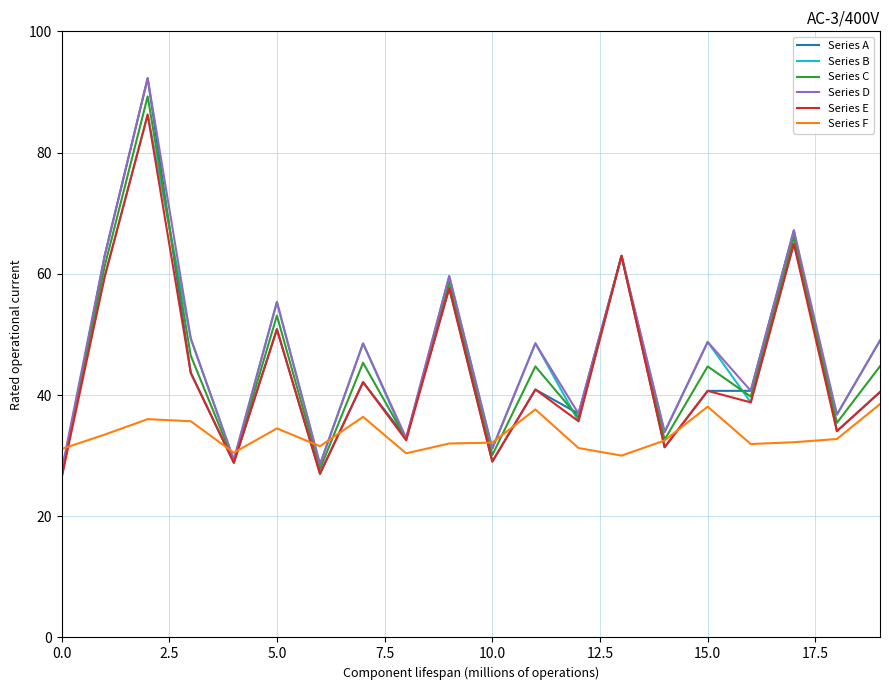

What is the difference between the maximum and minimum values in the Series F series?

8.5